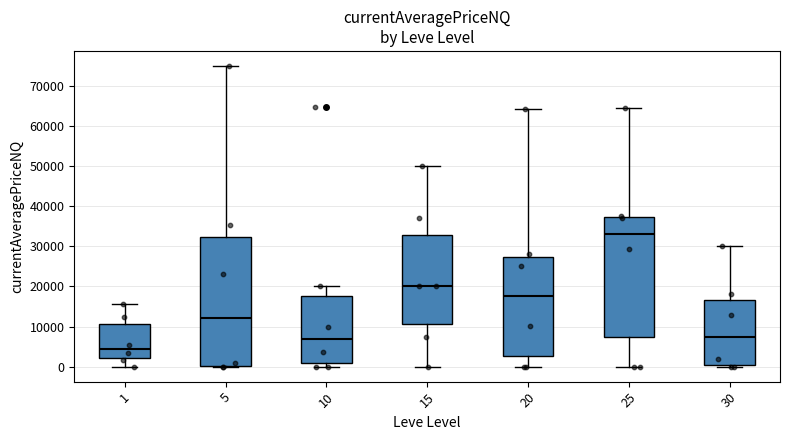

Reading left to right, read every box against the y-axis: the position of its median line, the range the box covers, and the ends of its whiskers. The values are not printed on the chart, so give them approximately, as read against the axis.

1: median 4000, box 2000 to 11000, whiskers 0 to 16000
5: median 12000, box 0 to 32000, whiskers 0 to 75000
10: median 7000, box 1000 to 18000, whiskers 0 to 20000
15: median 20000, box 11000 to 33000, whiskers 0 to 50000
20: median 18000, box 3000 to 27000, whiskers 0 to 64000
25: median 33000, box 7000 to 37000, whiskers 0 to 65000
30: median 7000, box 0 to 17000, whiskers 0 (just below the box's lower edge) to 30000